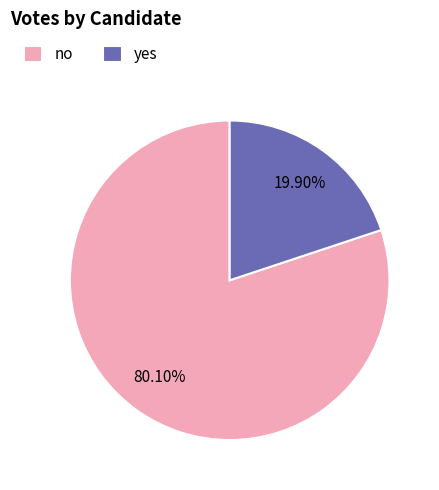

True or false: yes accounts for 20% of the total.

True